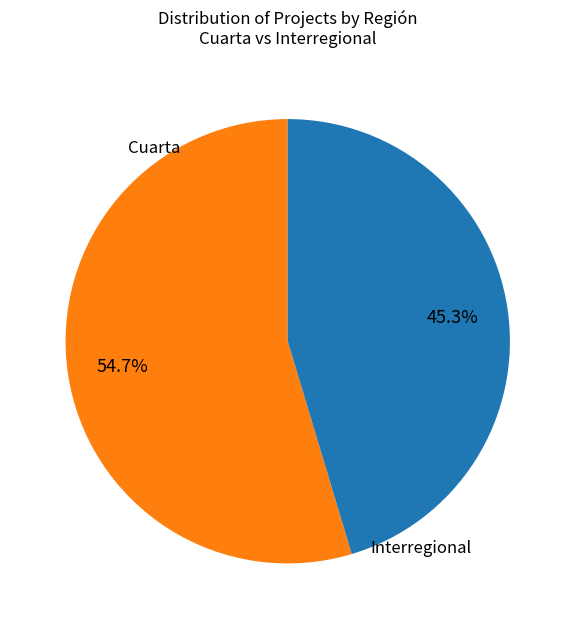

What is the majority slice?

Cuarta